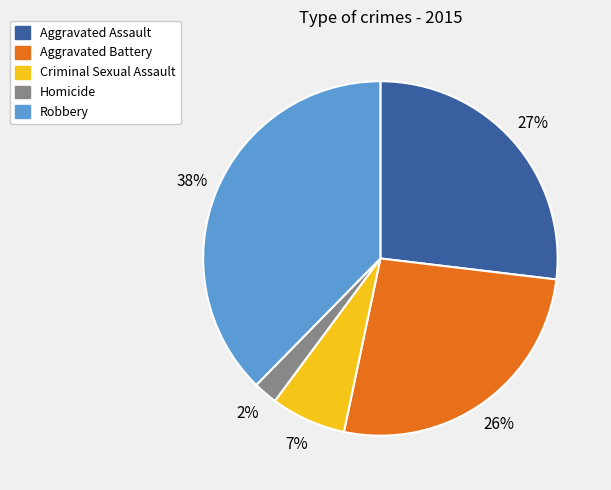

The Aggravated Assault slice represents 40% of the pie. True or false?

False